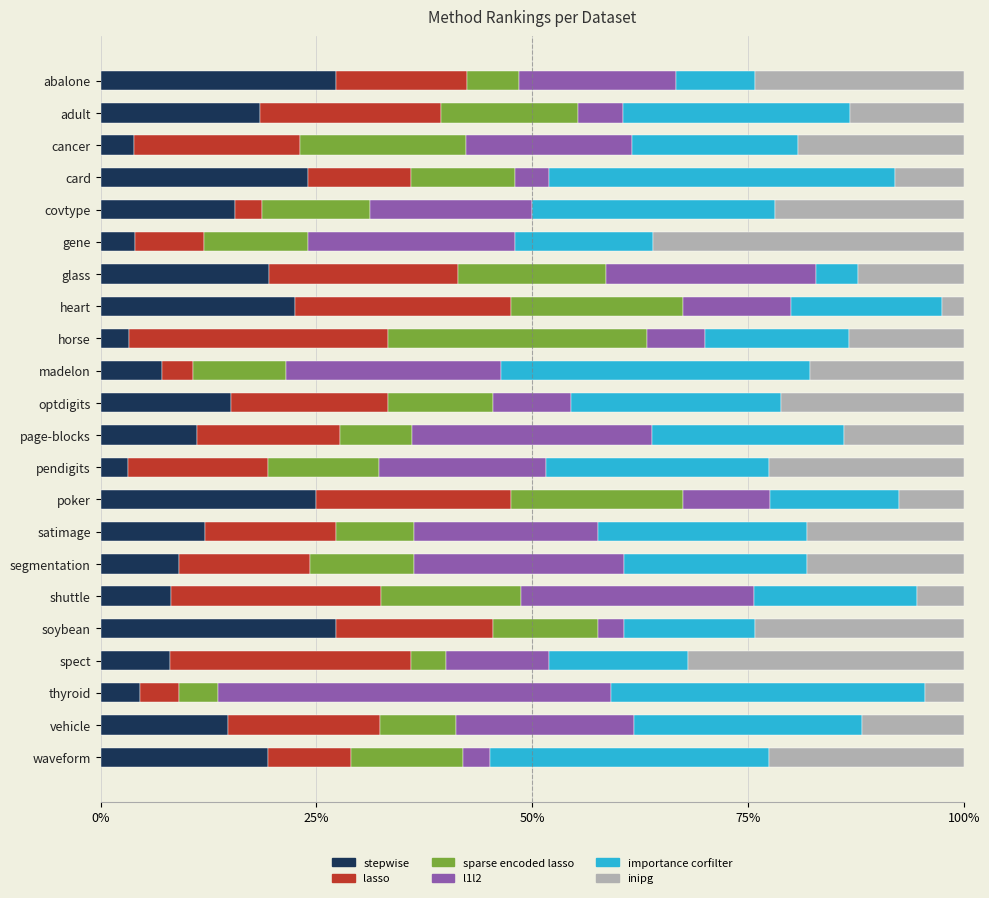

What is the total value across all series at gene?

100.0